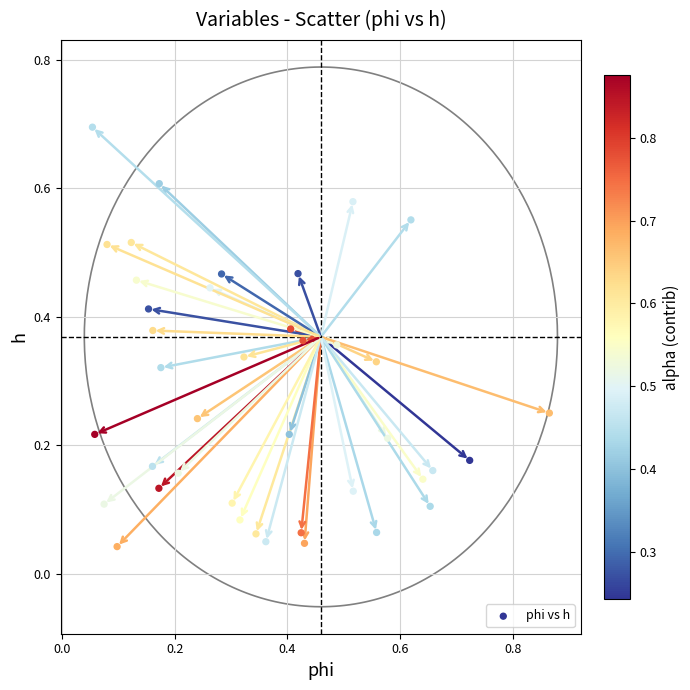

What is the range of X values (max minus min)?

0.8